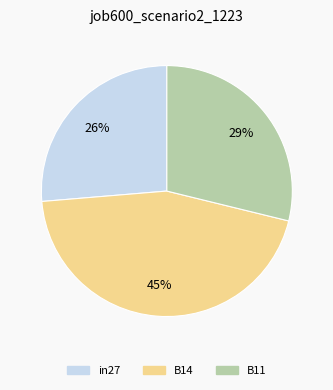

To the nearest percent, what percentage of the pie is B14?

45%